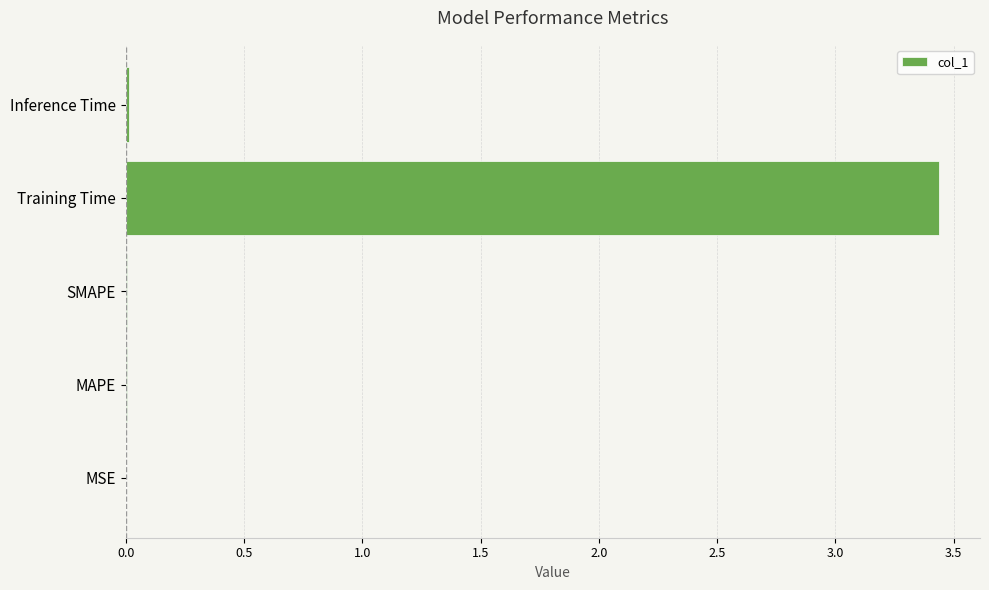

Which has a higher value, Inference Time or Training Time?

Training Time